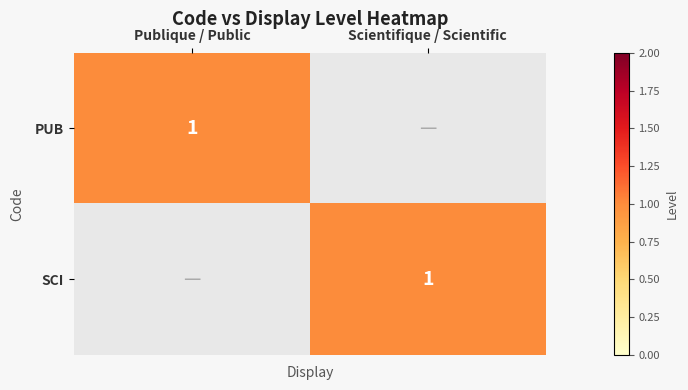

The SCI series shows 2 at Scientifique / Scientific. True or false?

False